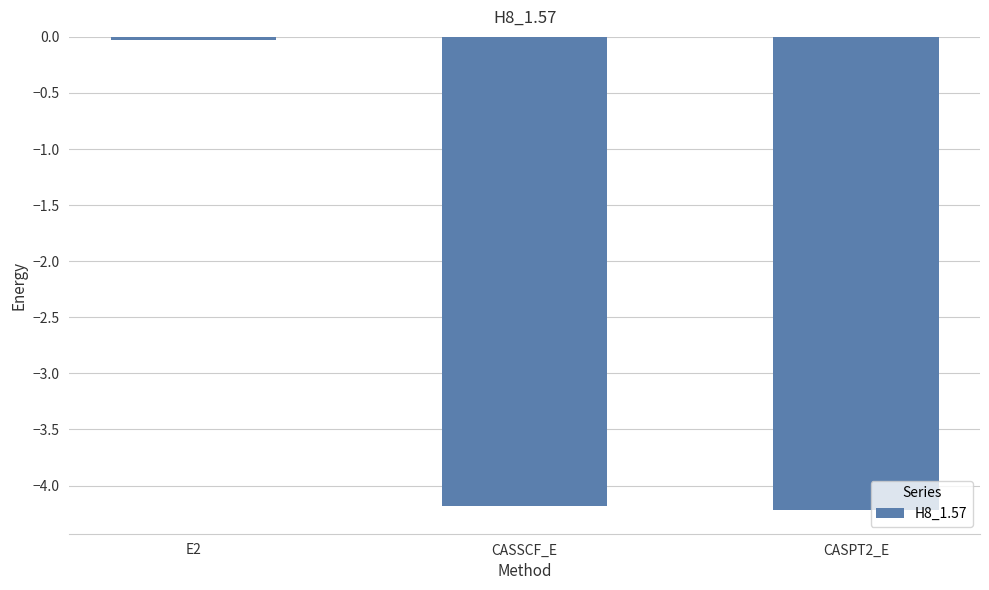

The chart shows a value of -7.4 at CASSCF_E. True or false?

False